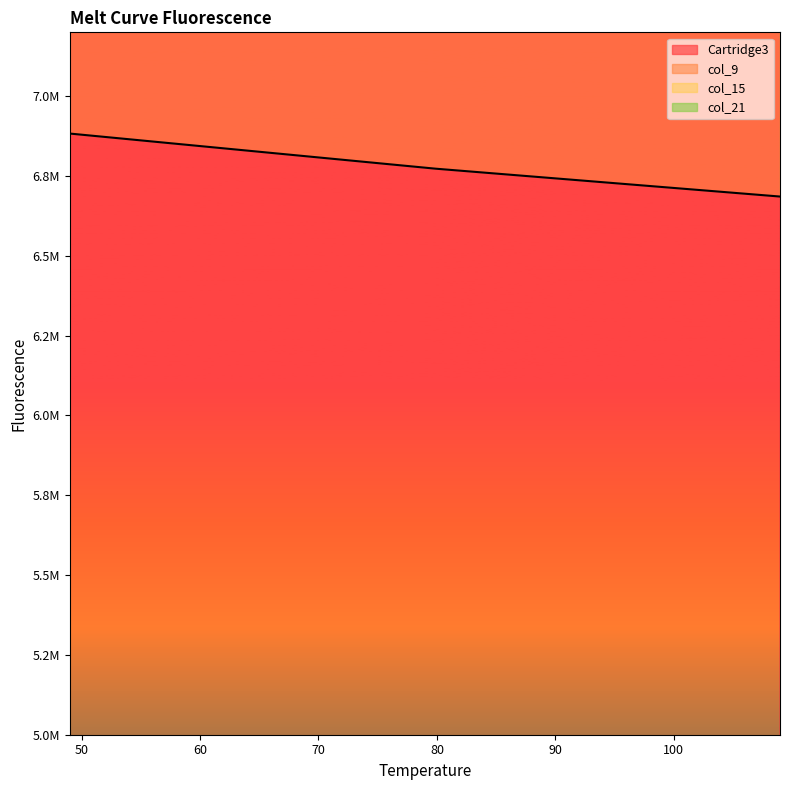

How many data points in Cartridge3 are less than 6773018?

1